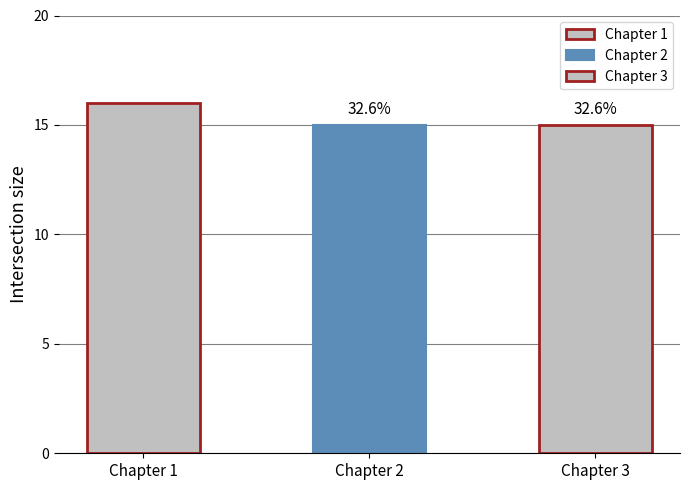

List the labels in order of value, largest first.

1, 2, 3